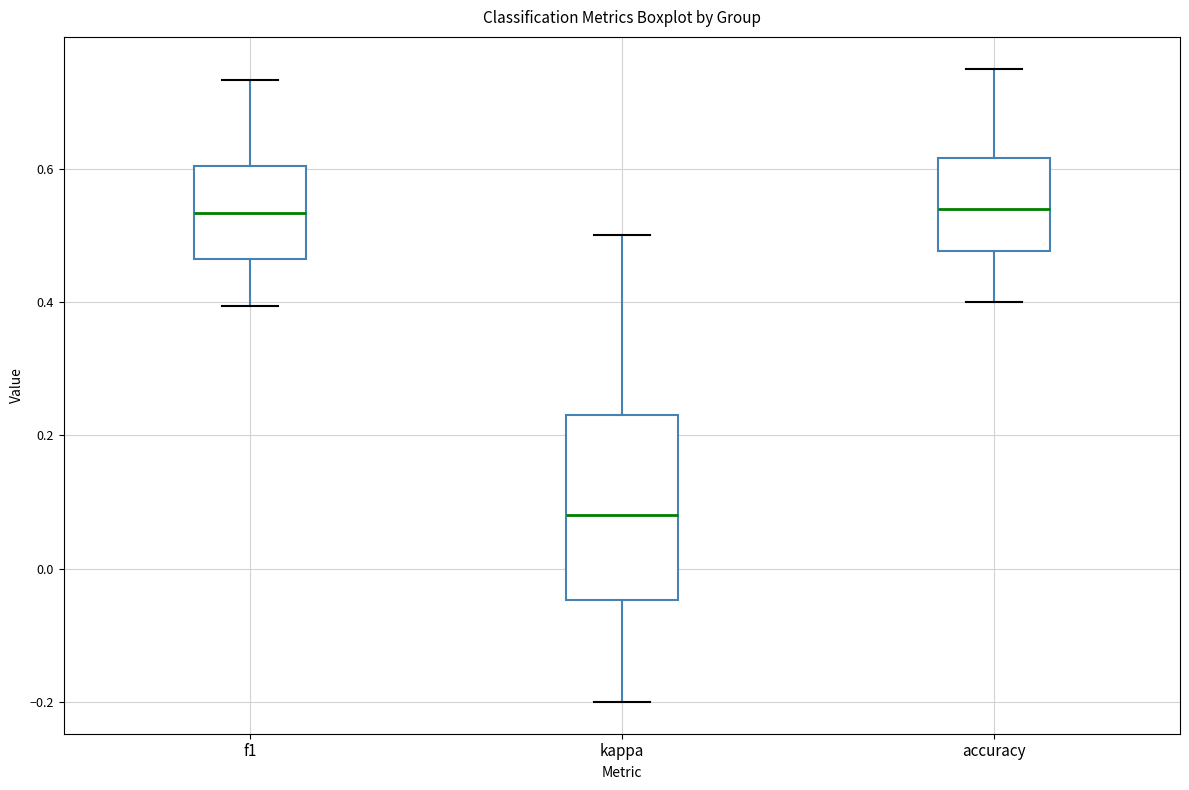

Reading left to right, transcribe this box plot: for each box, give where its median line is, the range the box spans, and where its two whiskers end, as read against the y-axis. The values are not printed on the chart, so give them approximately, as read against the axis.

f1: median 0.54, box 0.46 to 0.60, whiskers 0.40 to 0.74
kappa: median 0.08, box -0.04 to 0.24, whiskers -0.20 to 0.50
accuracy: median 0.54, box 0.48 to 0.62, whiskers 0.40 to 0.76